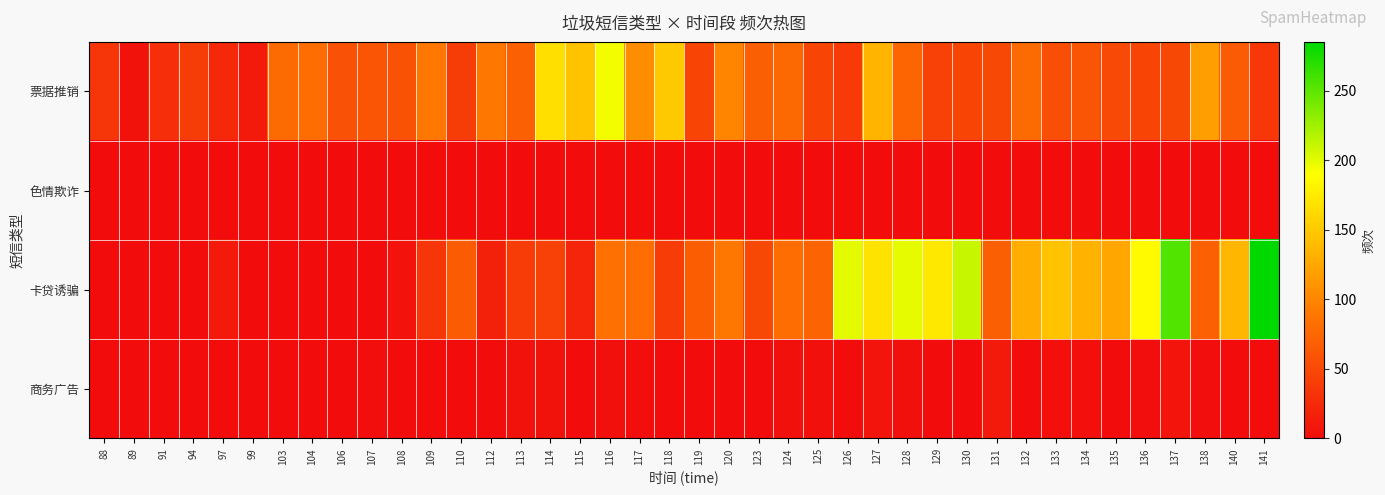

Which series changed the most between 94 and 126?

卡贷诱骗